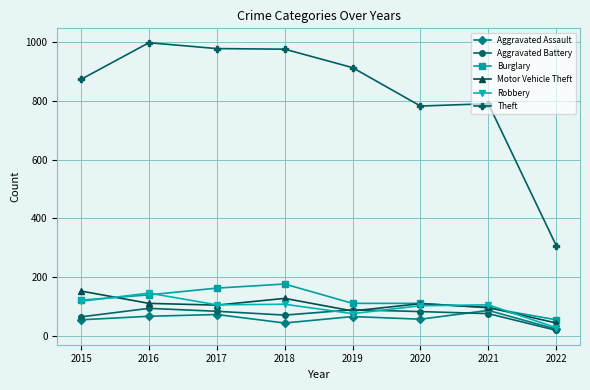

Which category has the lowest value in the Robbery series?

2022